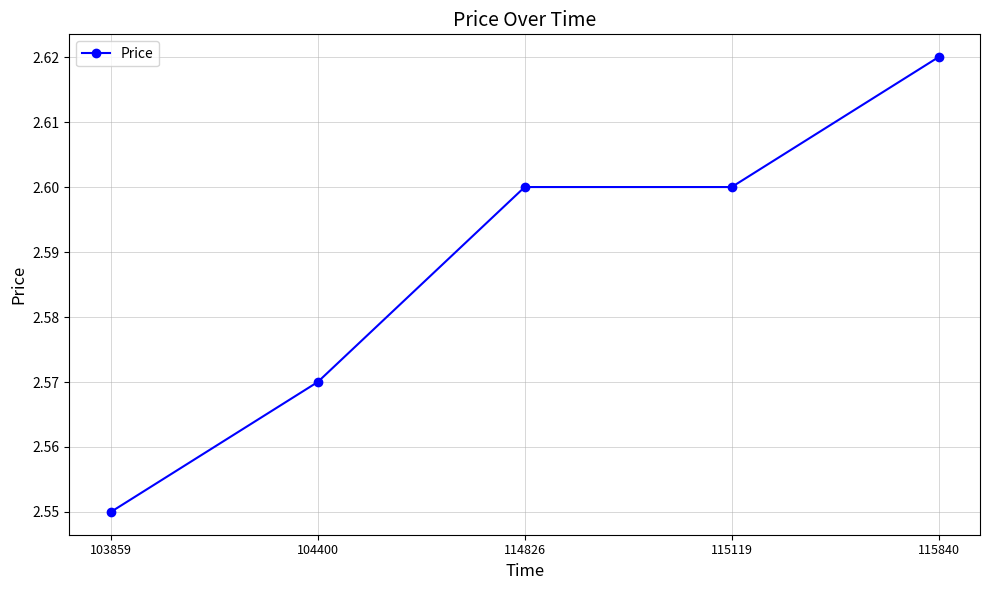

The chart shows a value of 2.6 at 115119. True or false?

True